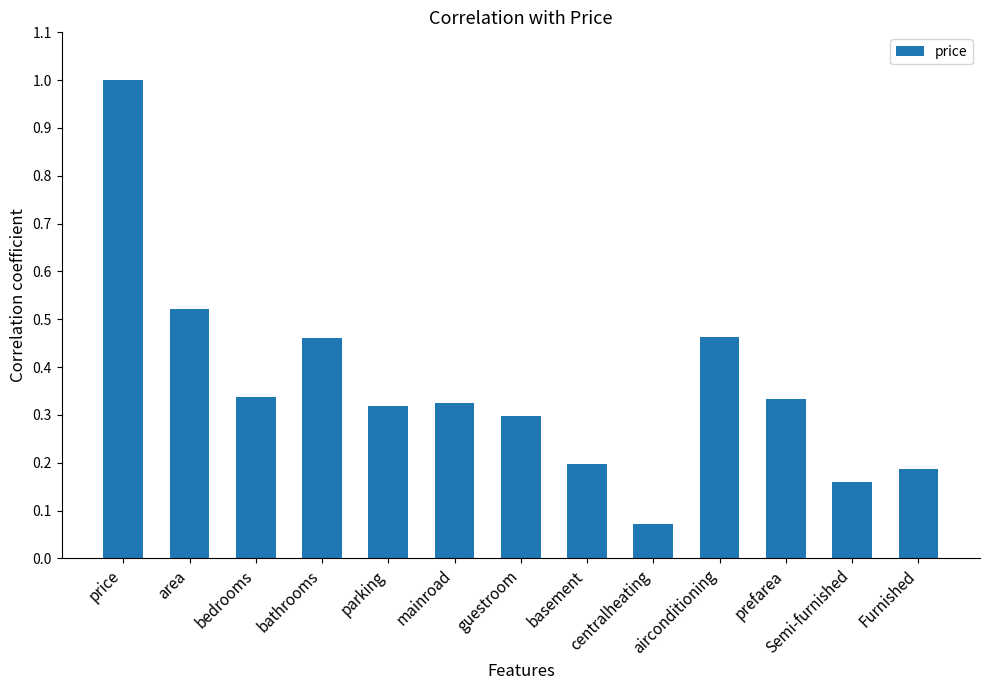

What is the sum of the values at bathrooms and area?

1.0